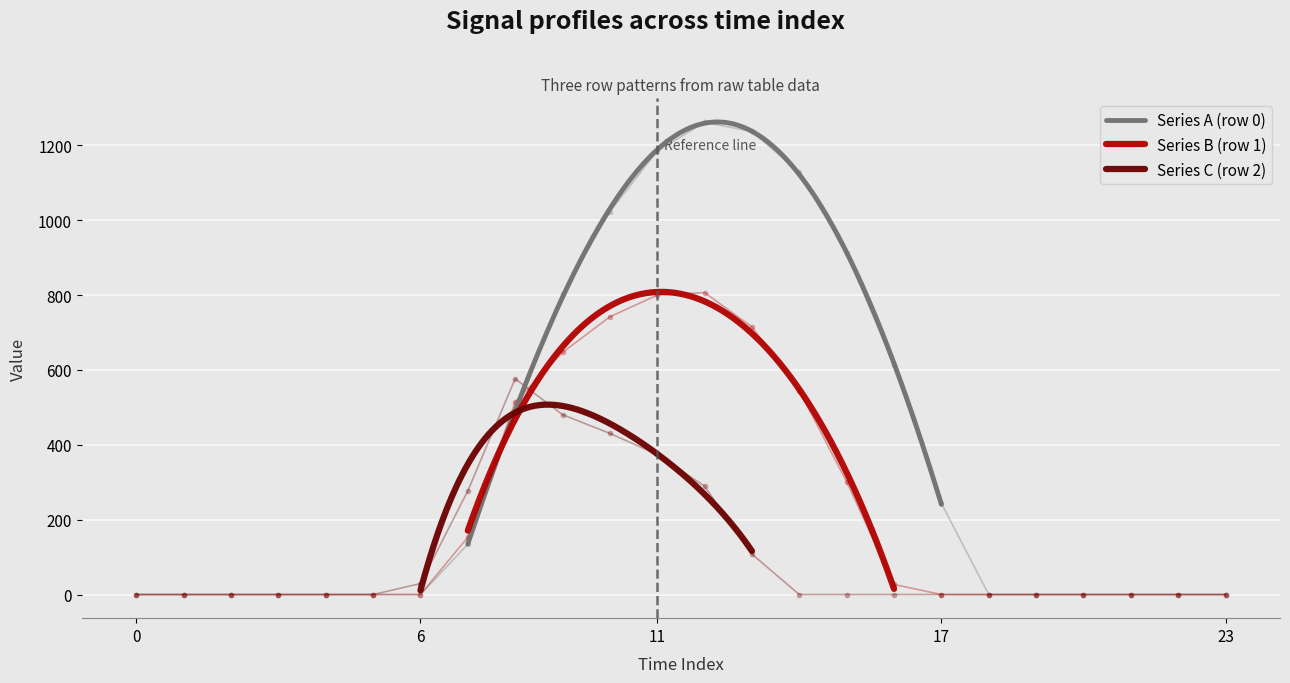

What is the greatest value displayed?

1261.6